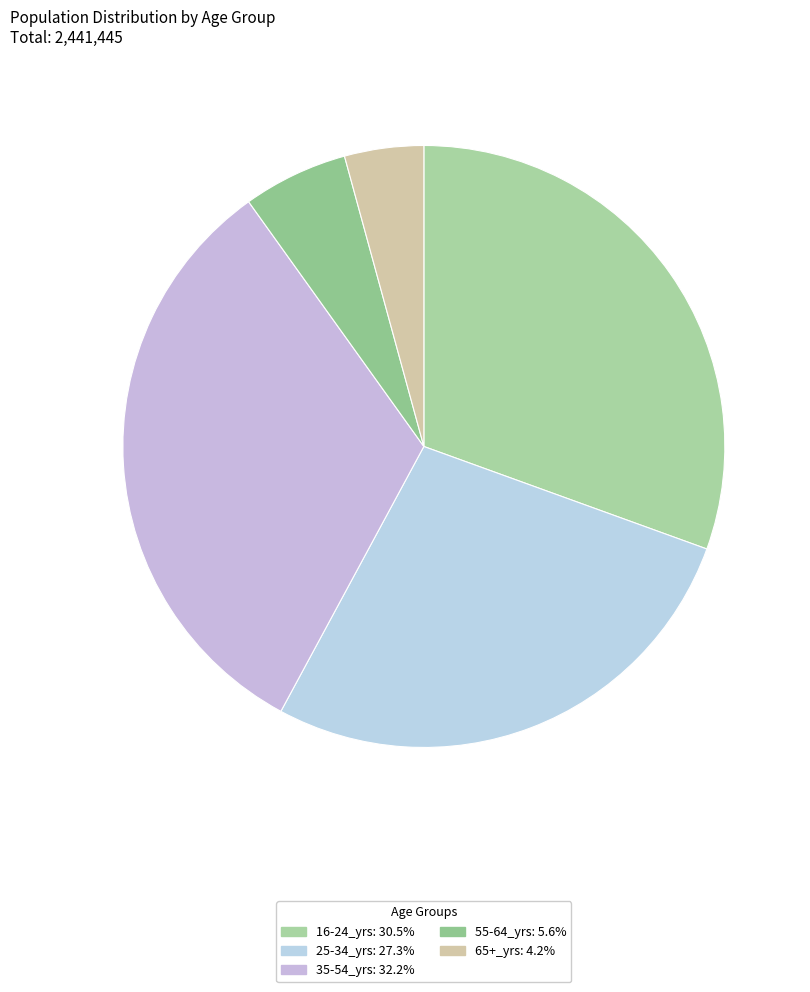

Is there any slice that represents more than half of the pie?

No